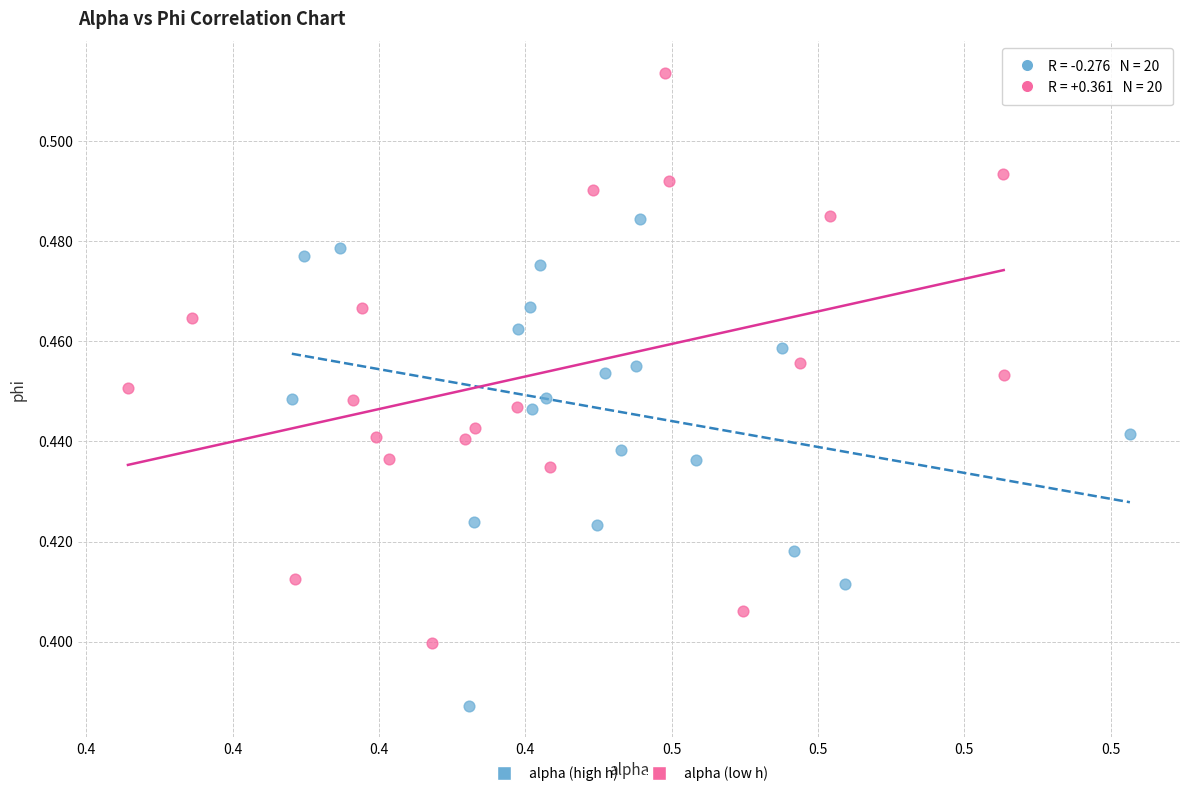

Which series contains the highest Y value?

alpha (low h)